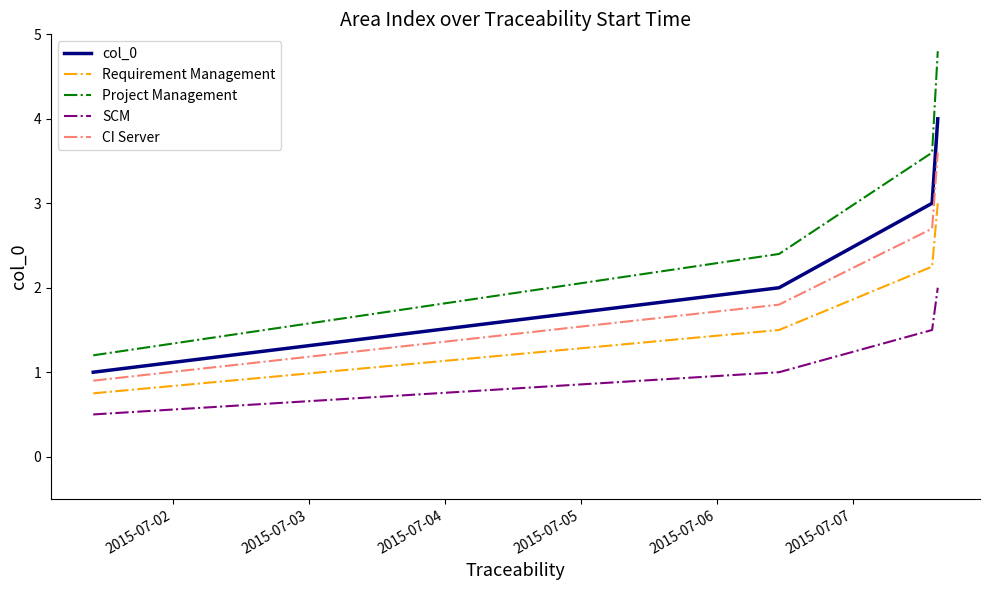

What is the difference between the second highest and minimum values in the CI Server series?

1.8